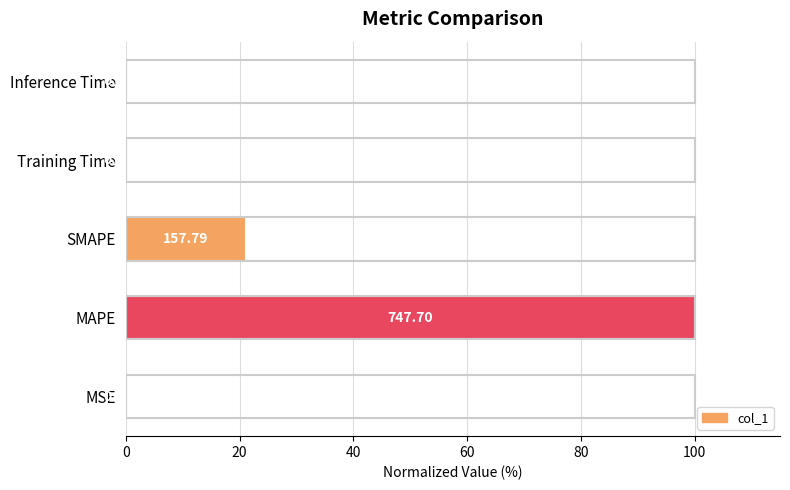

Between MAPE and MSE, which is larger?

MAPE